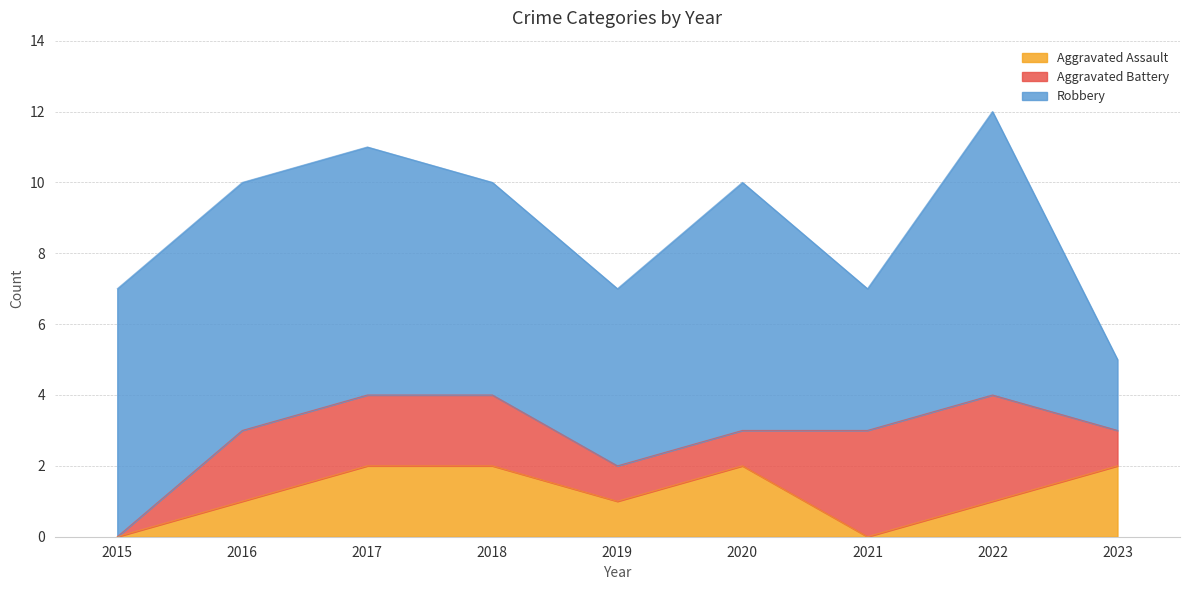

The Aggravated Battery series shows 5 at 2022. True or false?

False